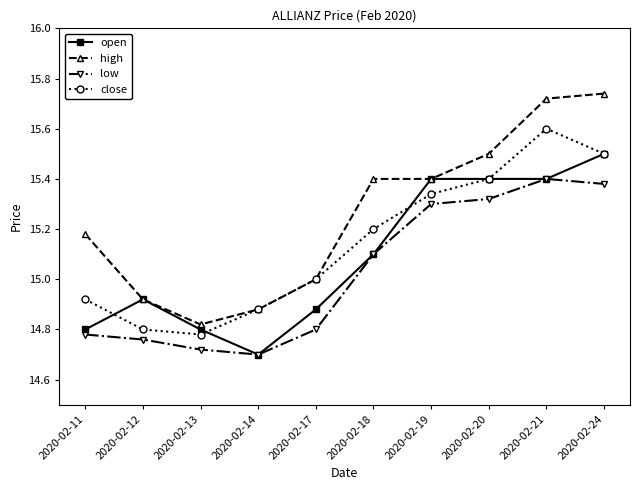

True or false: high and low cross at least once.

False